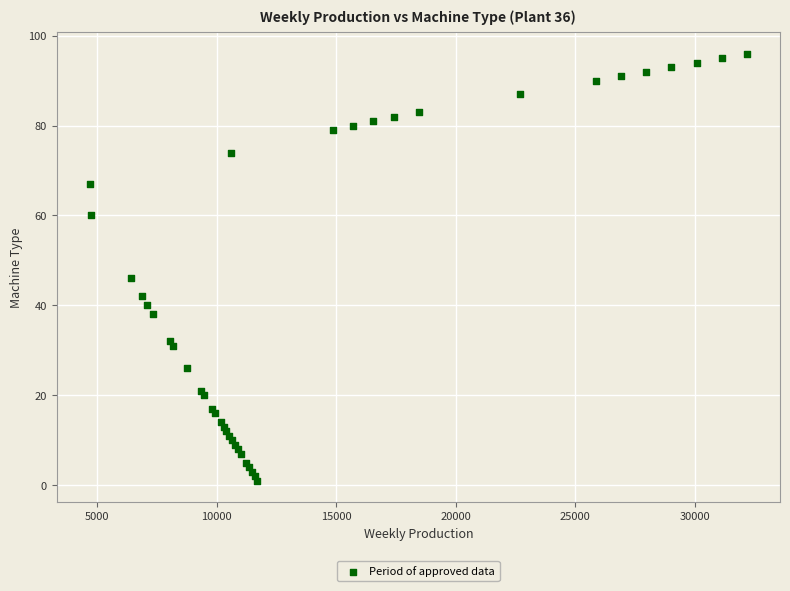

What Y value in the scatter plot is closest to 48?

46